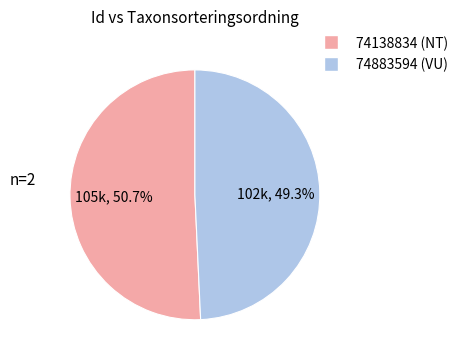

To the nearest percent, what is the difference between the 74138834 and 74883594 slice percentages?

1%